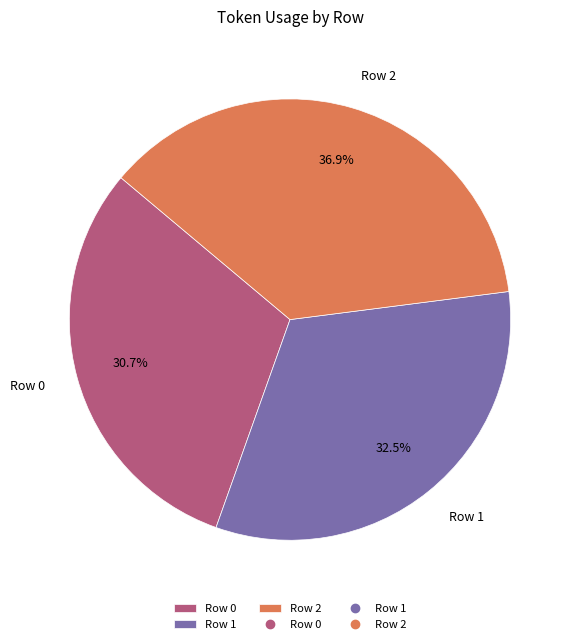

The Row 2 slice represents 44% of the pie. True or false?

False